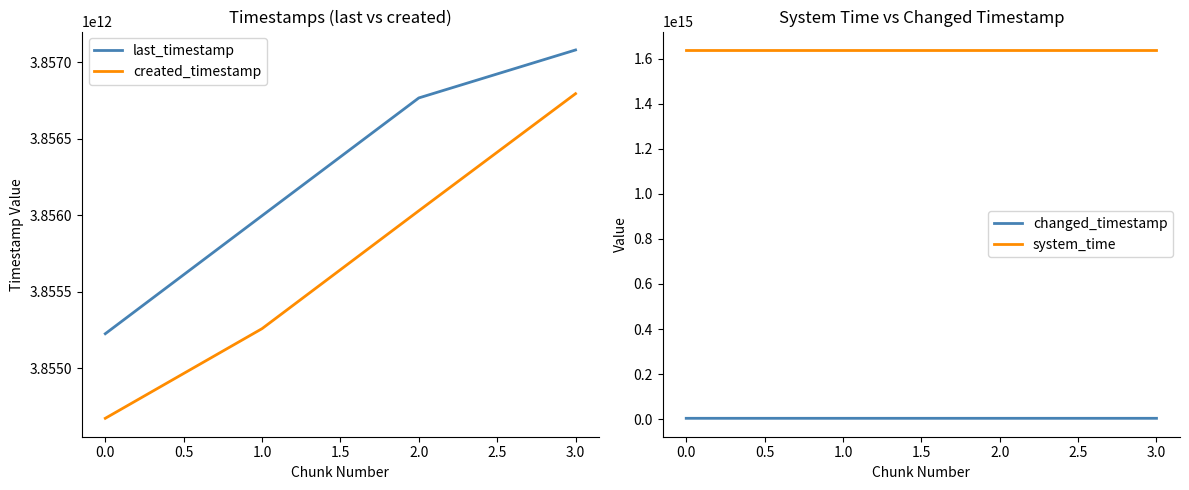

Where does the changed_timestamp series first go above 3856767083970?

3.0